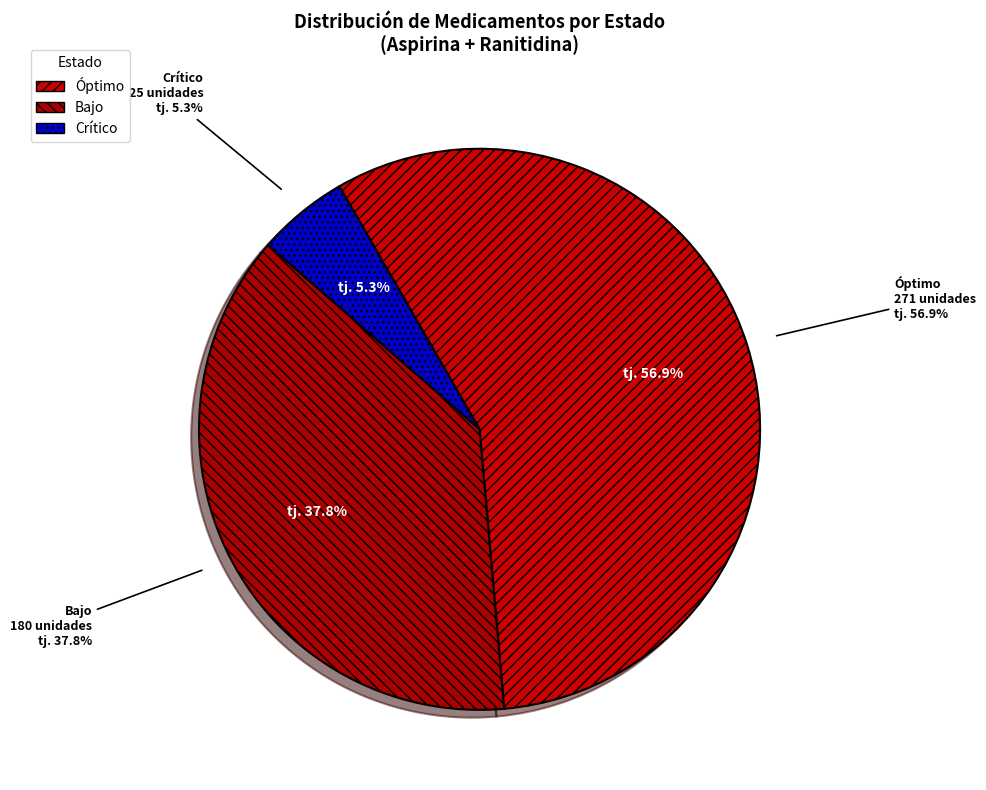

What is the largest slice in the pie chart?

Óptimo